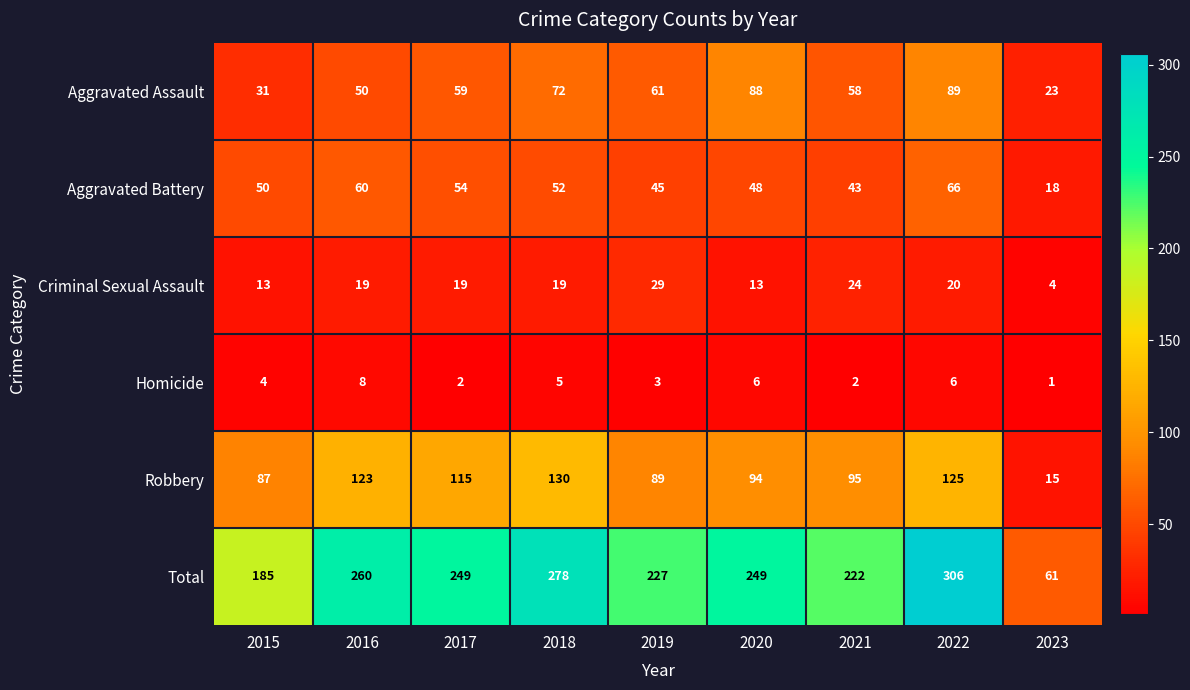

What value does the Robbery series have at 2017, to the nearest 5?

115